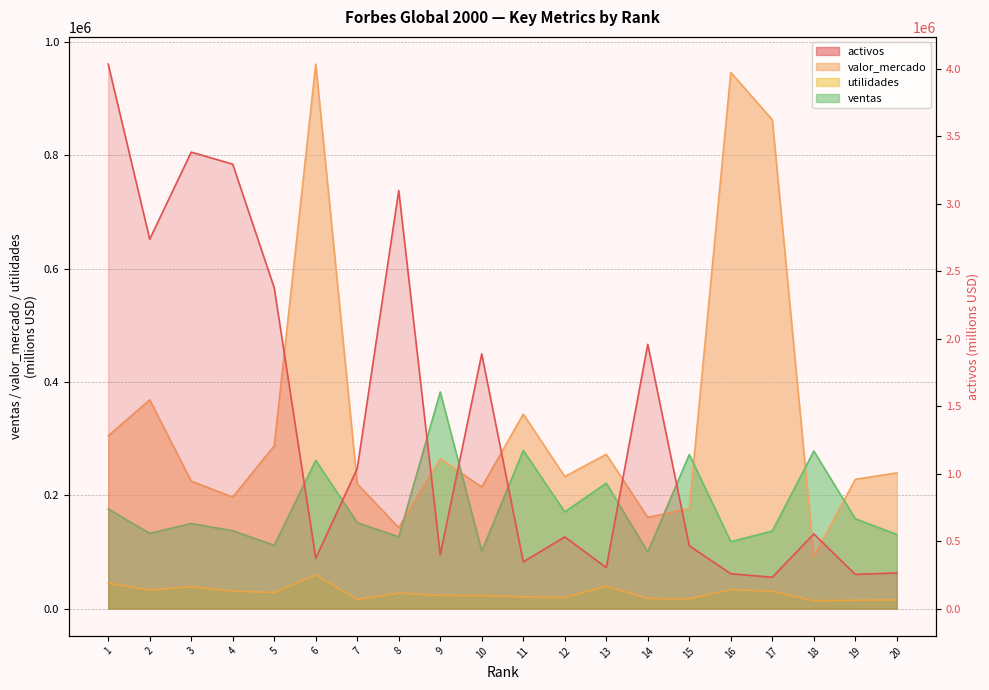

Is the value of ventas at 4 greater than the value of utilidades at 17?

Yes